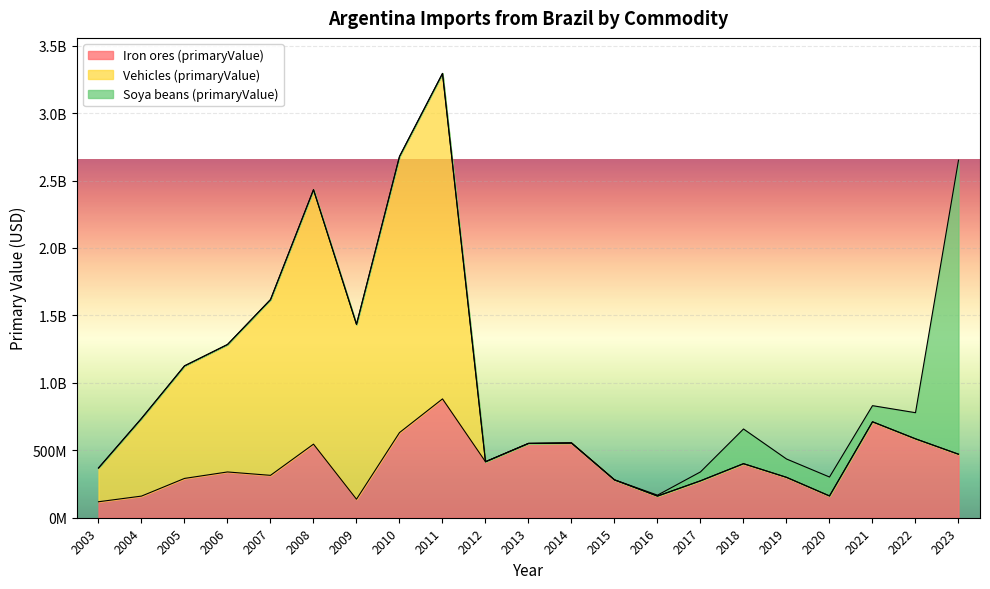

True or false: Vehicles (primaryValue) and Soya beans (primaryValue) cross at least once.

False